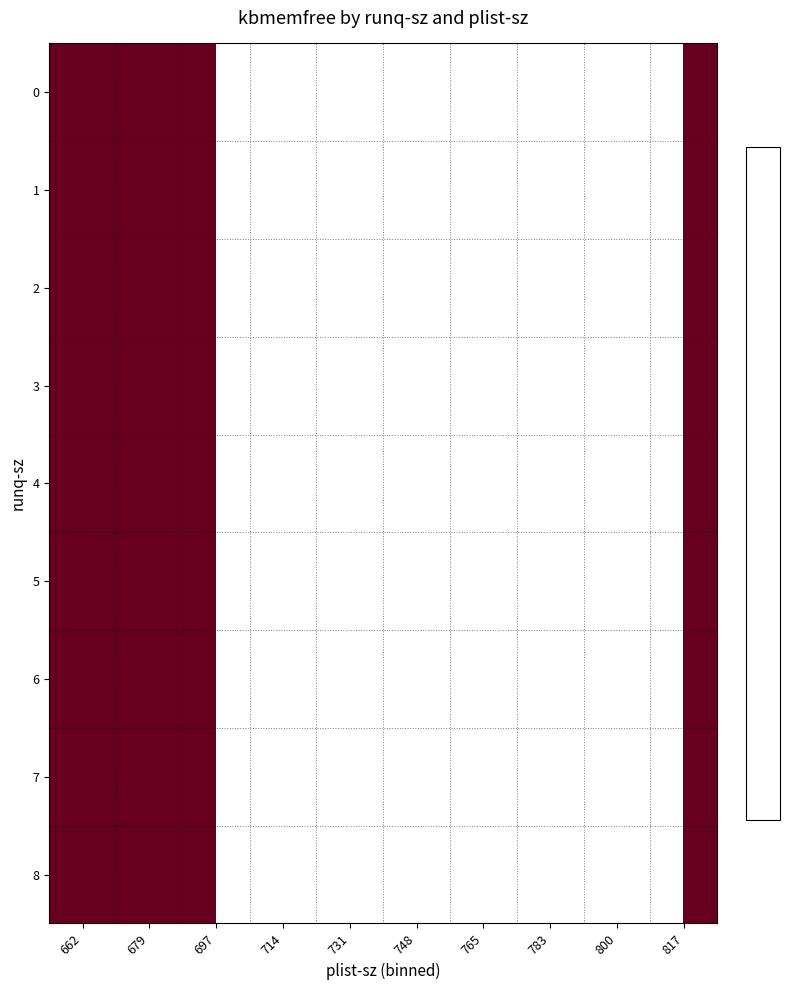

What is the lowest value of the 6 series?

12581257.3